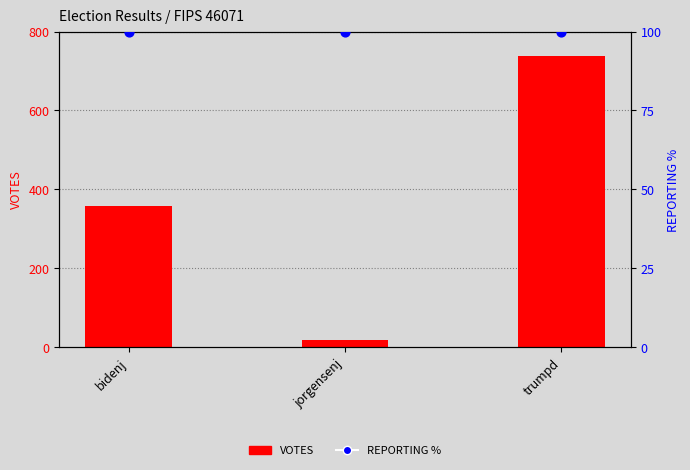

What is the total value across all series at trumpd?

838